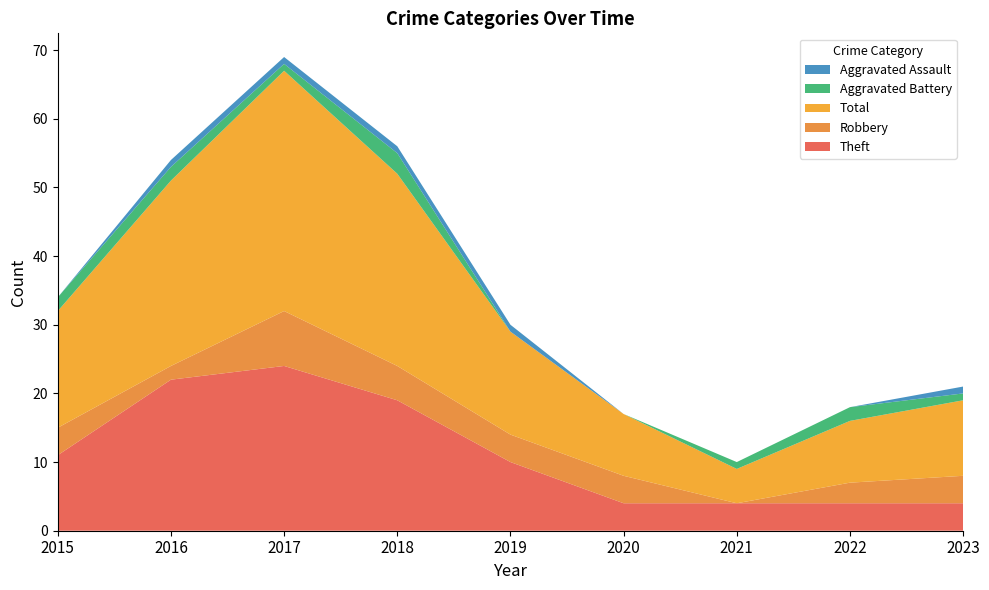

Reading right to left, what are all the values shown in this chart?

Theft: 2023=4	2022=4	2021=4	2020=4	2019=10	2018=19	2017=24	2016=22	2015=11
Robbery: 2023=4	2022=3	2021=0	2020=4	2019=4	2018=5	2017=8	2016=2	2015=4
Total: 2023=11	2022=9	2021=5	2020=9	2019=15	2018=28	2017=35	2016=27	2015=17
Aggravated Battery: 2023=1	2022=2	2021=1	2020=0	2019=0	2018=3	2017=1	2016=2	2015=2
Aggravated Assault: 2023=1	2022=0	2021=0	2020=0	2019=1	2018=1	2017=1	2016=1	2015=0